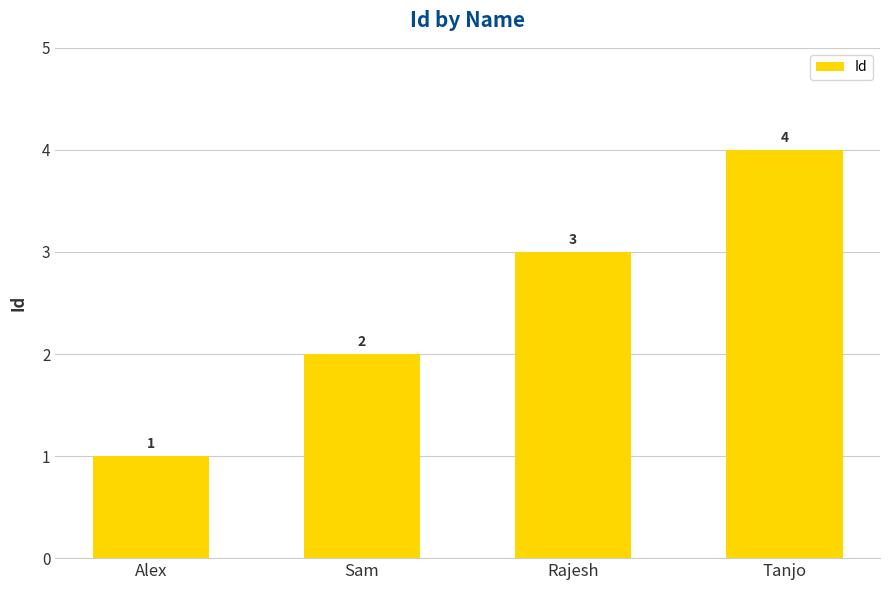

What is the label of the 4th bar from the left?

Tanjo